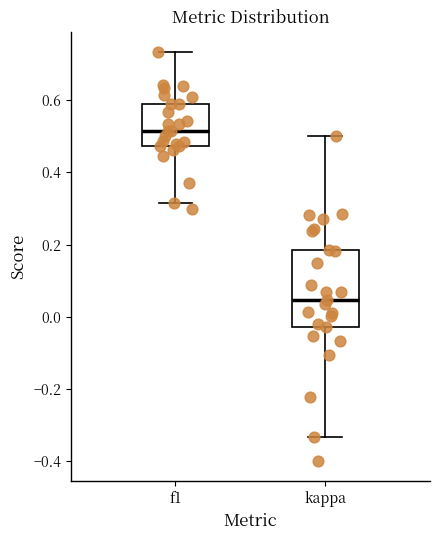

Reading left to right, read every box against the y-axis: the position of its median line, the range the box covers, and the ends of its whiskers. The values are not printed on the chart, so give them approximately, as read against the axis.

f1: median 0.52, box 0.48 to 0.60, whiskers 0.32 to 0.74
kappa: median 0.04, box -0.02 to 0.18, whiskers -0.34 to 0.50